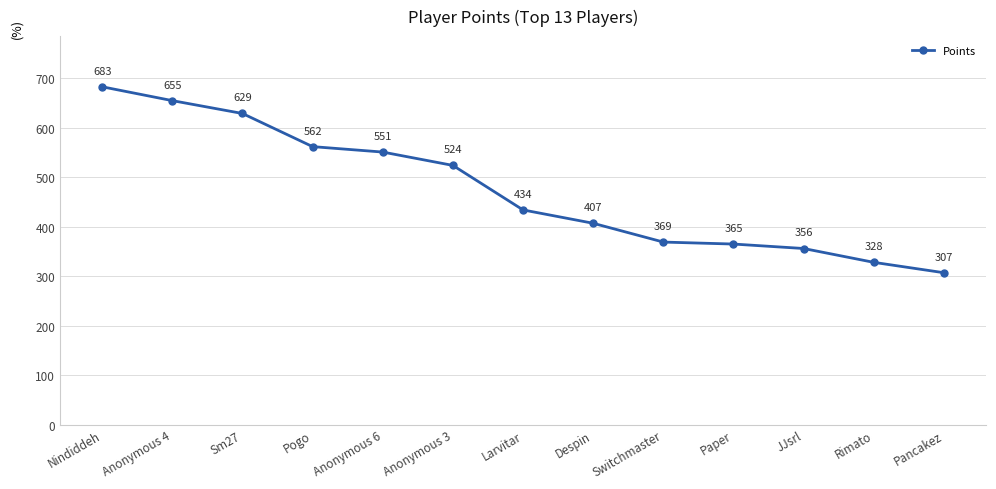

Is it true that the value at Sm27 is 1128?

False